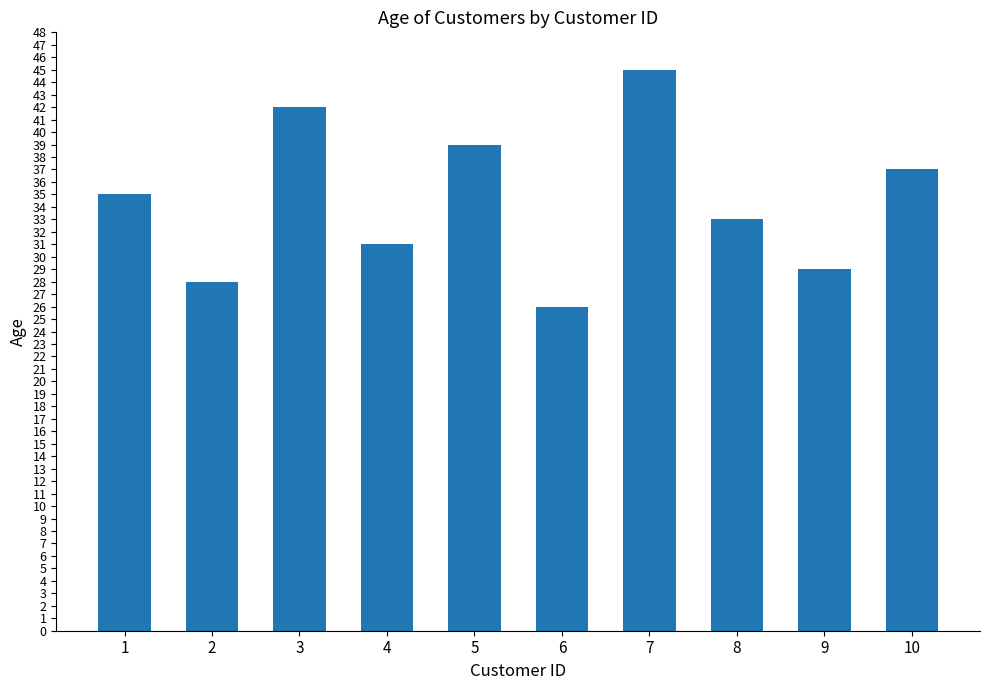

What is the difference between the values at 1 and 2?

7